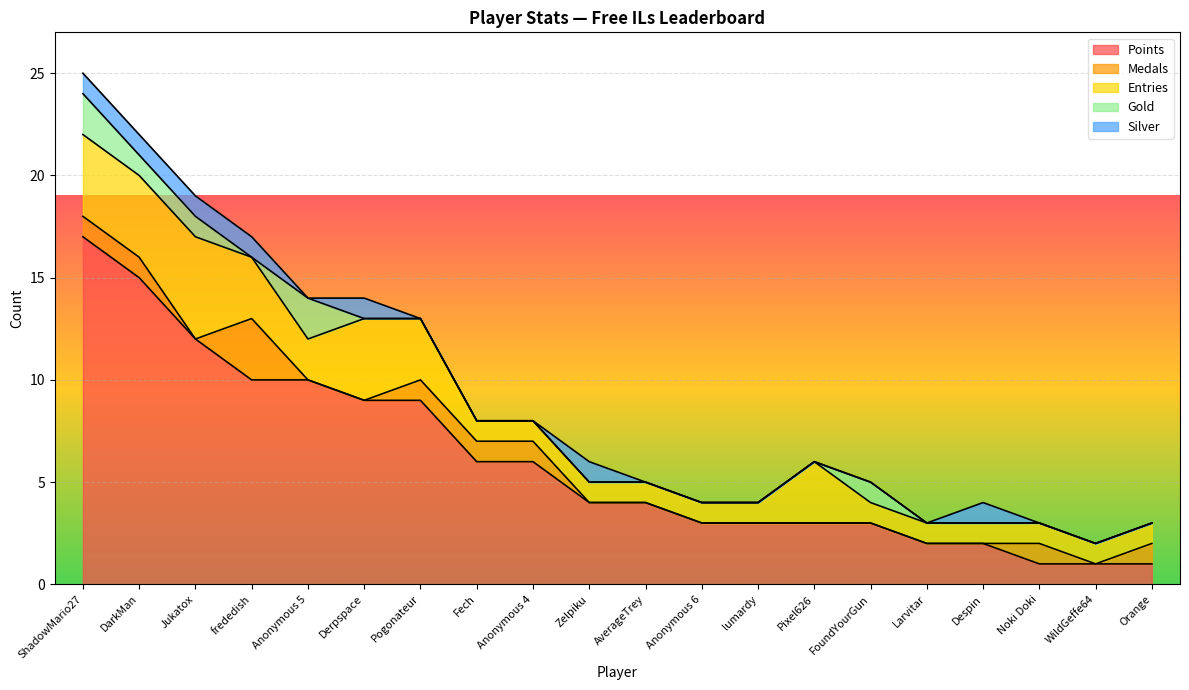

At which label does Entries reach its minimum?

Fech